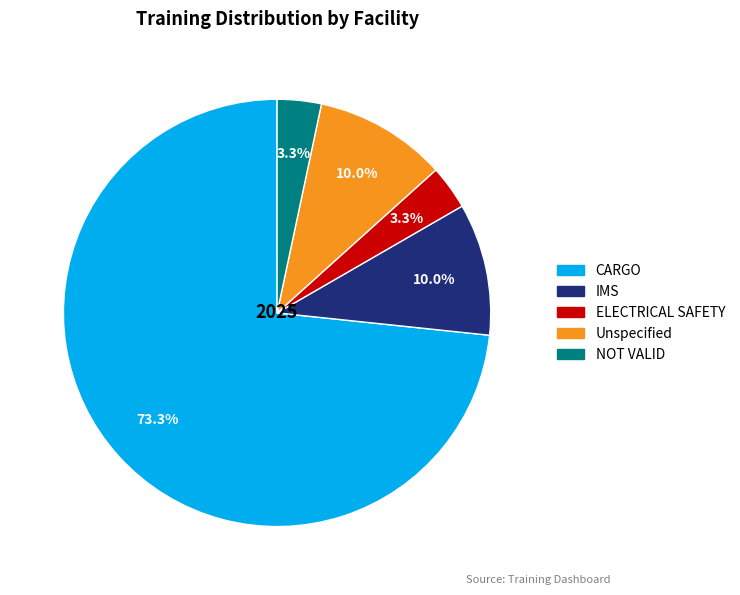

Does any single category account for the majority?

Yes